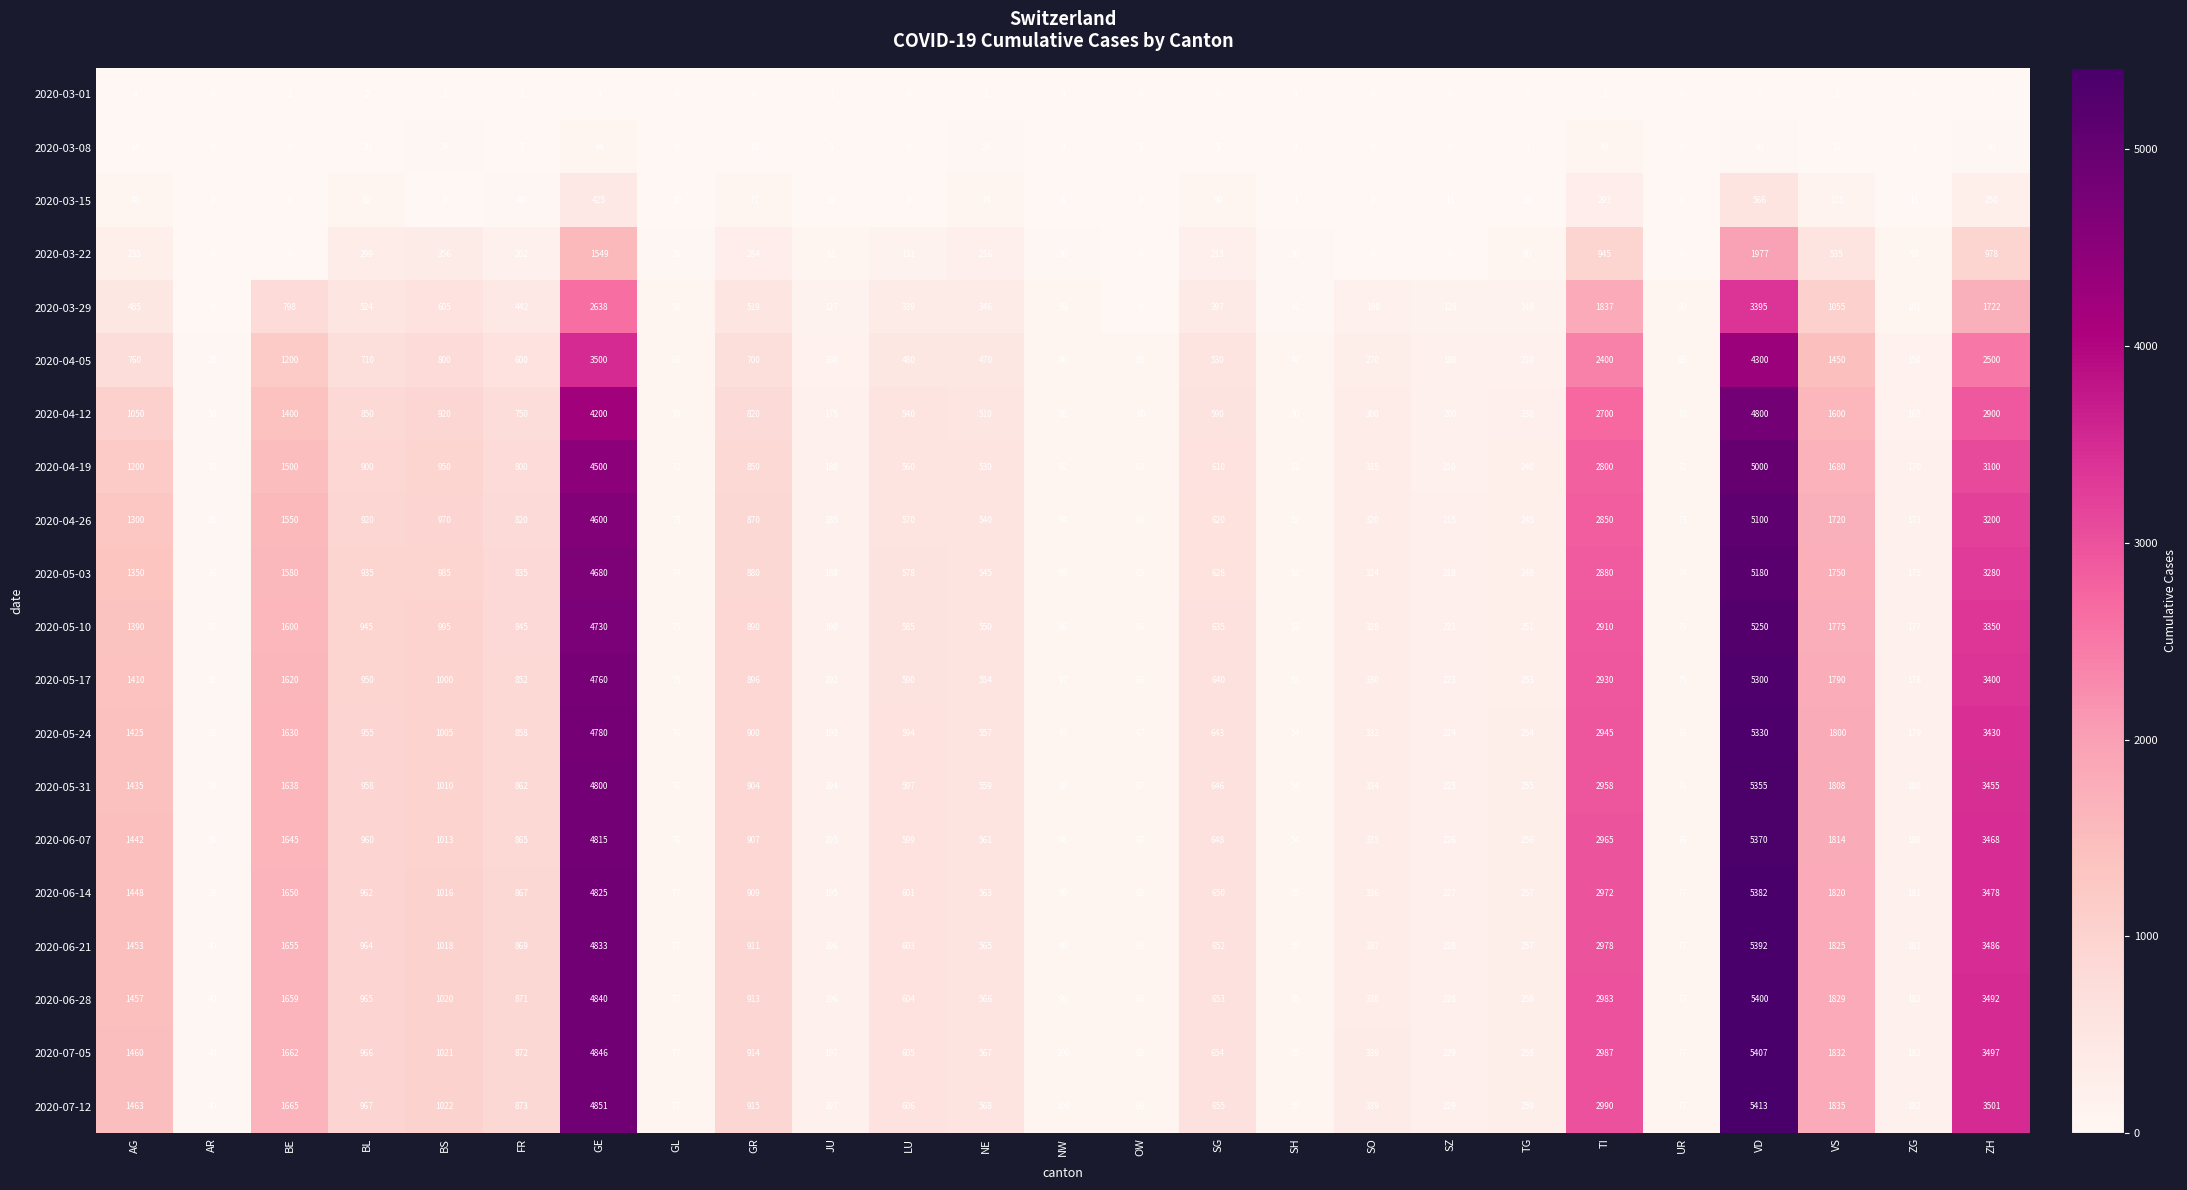

What is the difference between the 2020-07-05 values at GE and AG?

3386